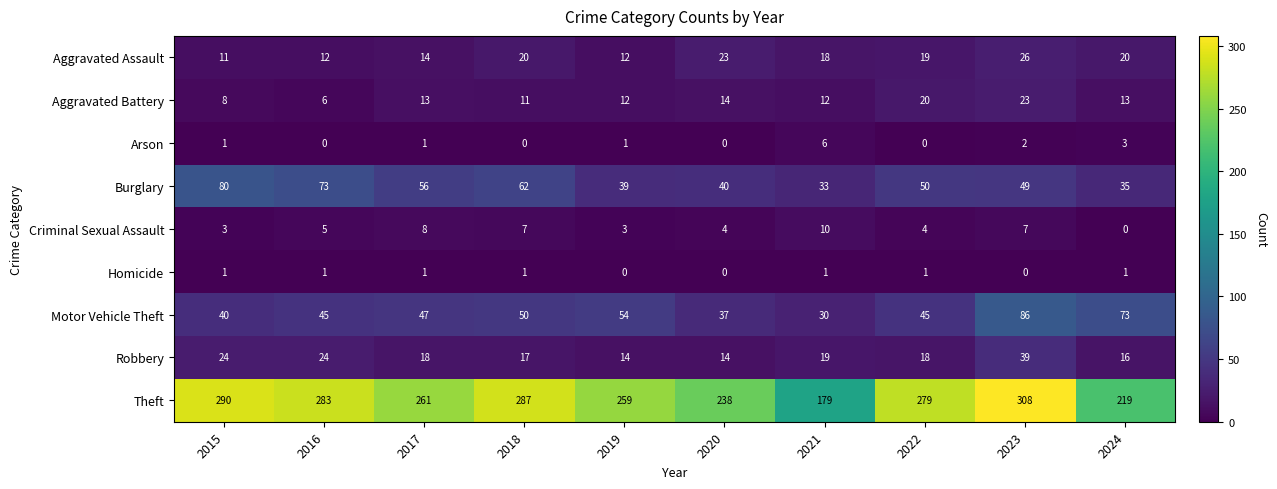

What is the difference between the maximum and minimum values in the Criminal Sexual Assault series?

10